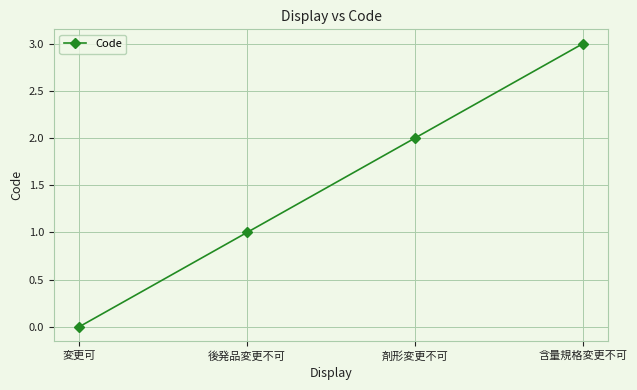

What is the sum of the values at 剤形変更不可 and 含量規格変更不可?

5